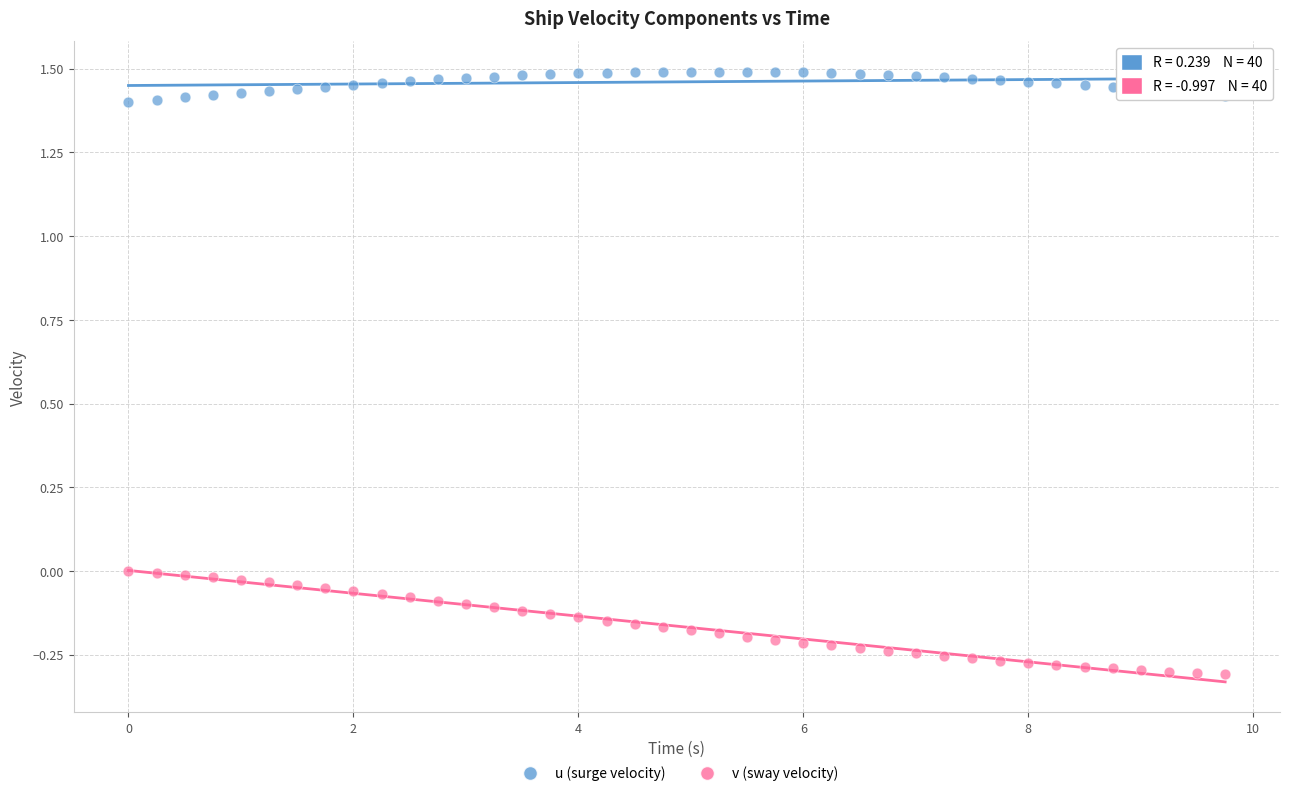

Which series has the widest spread of Y values?

v (sway velocity)